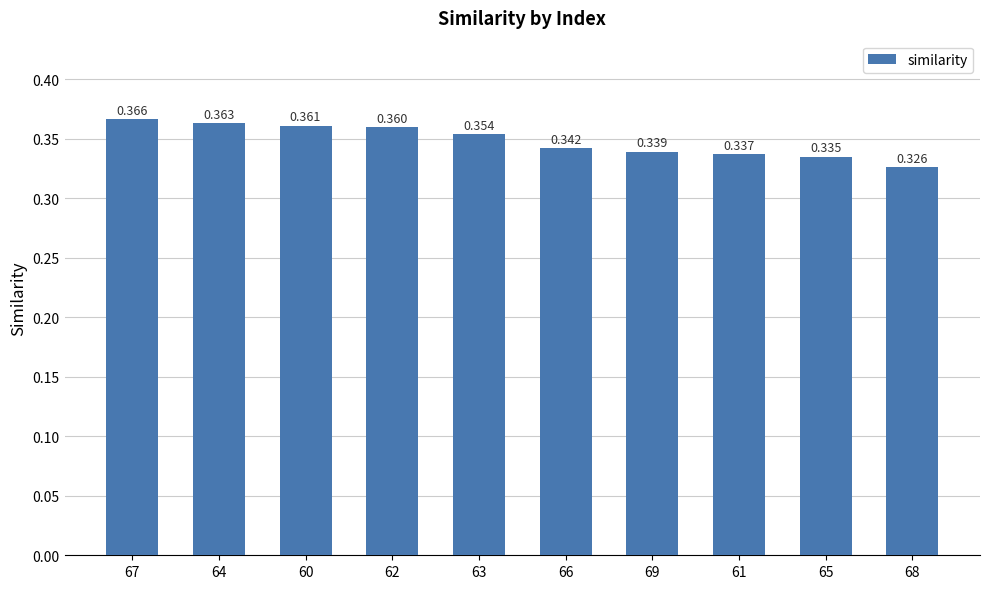

What is the label of the 4th bar from the right?

69